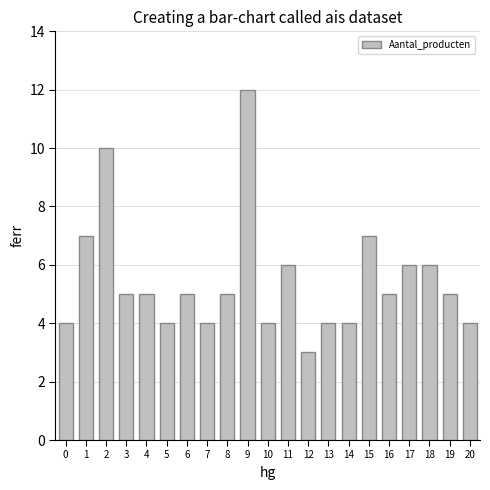

What is the smallest value displayed?

3